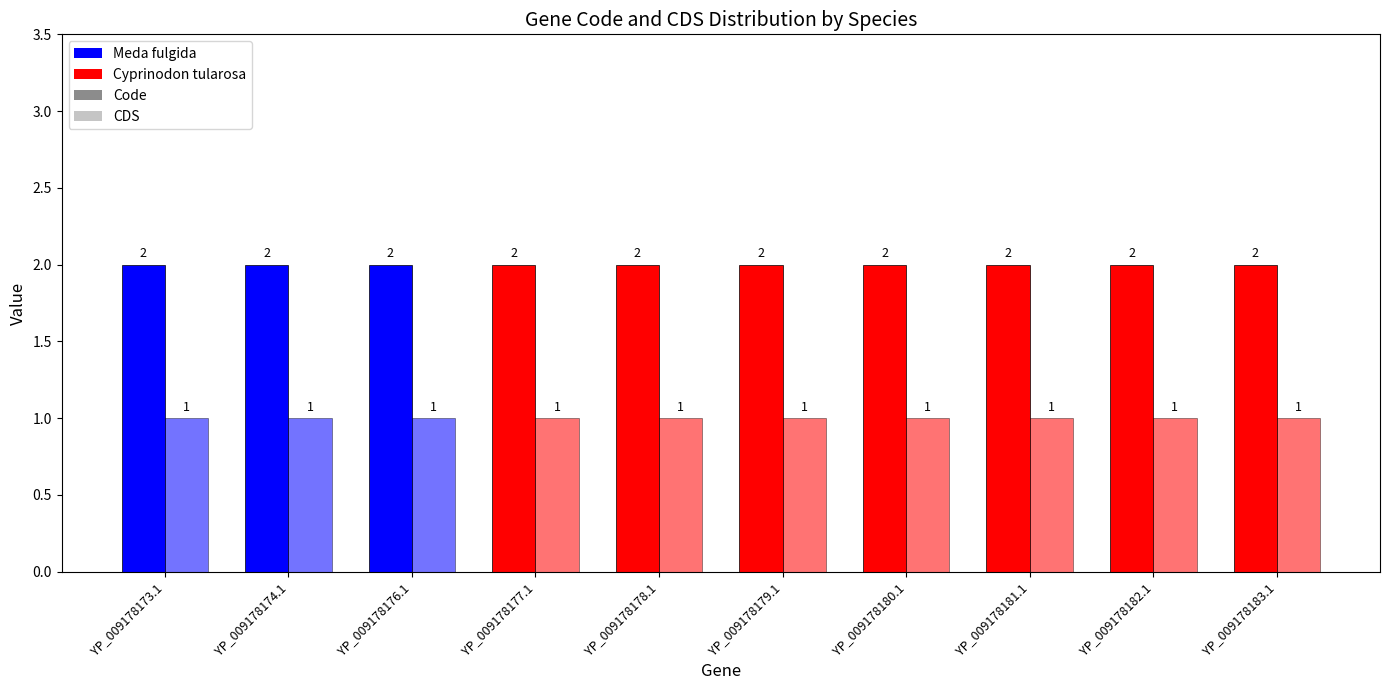

What is the sum of the CDS values at YP_009178179.1 and YP_009178180.1?

2